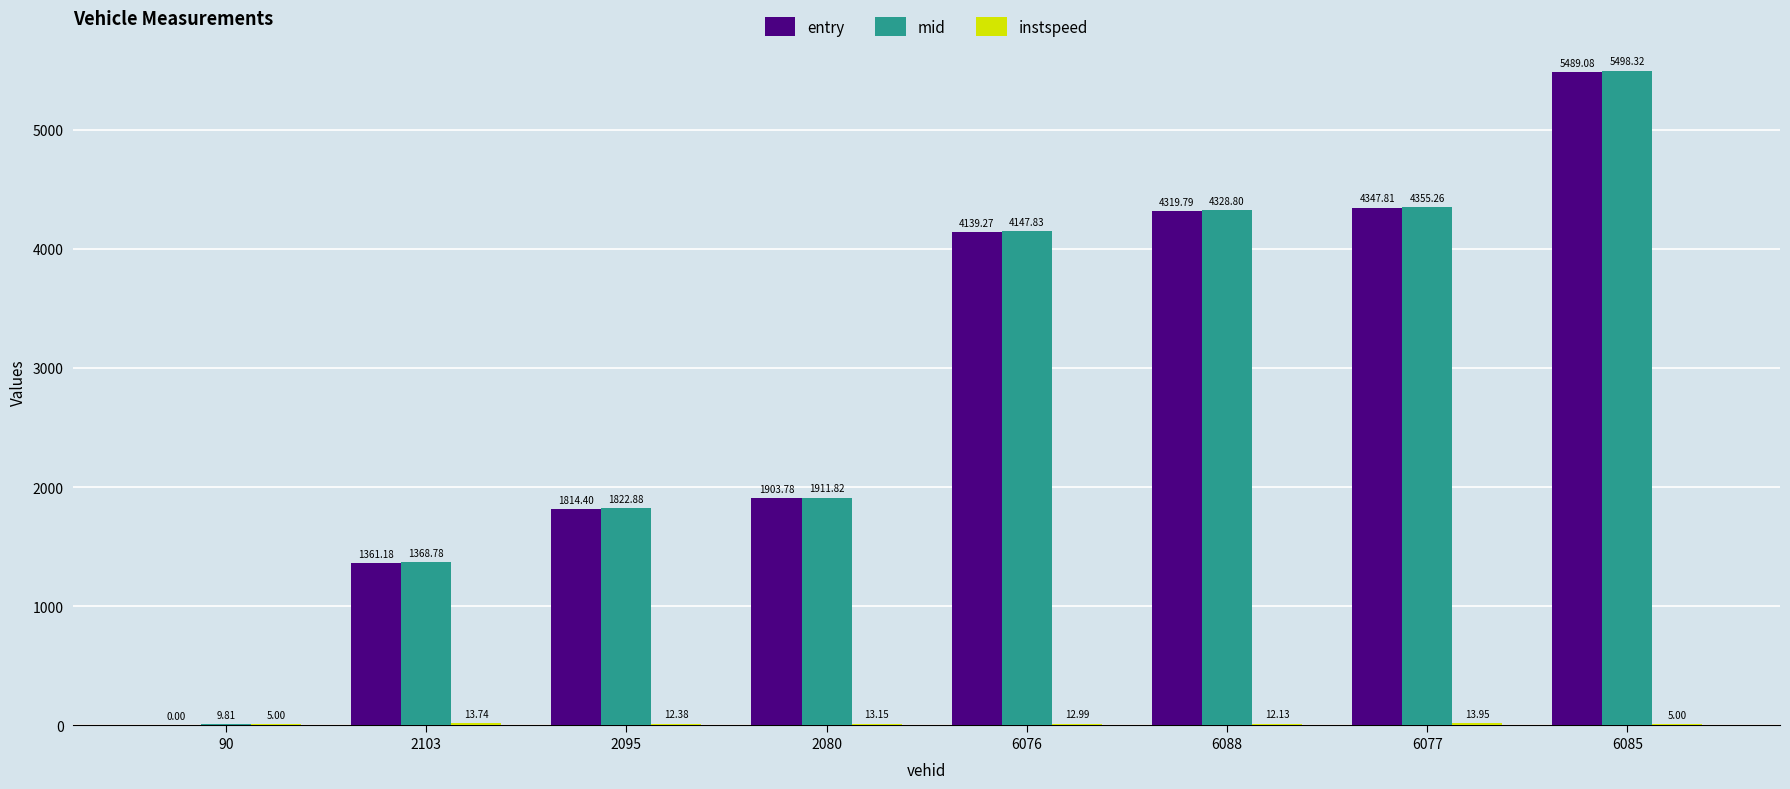

What is the sum of the entry values at 90 and 2095?

1814.4